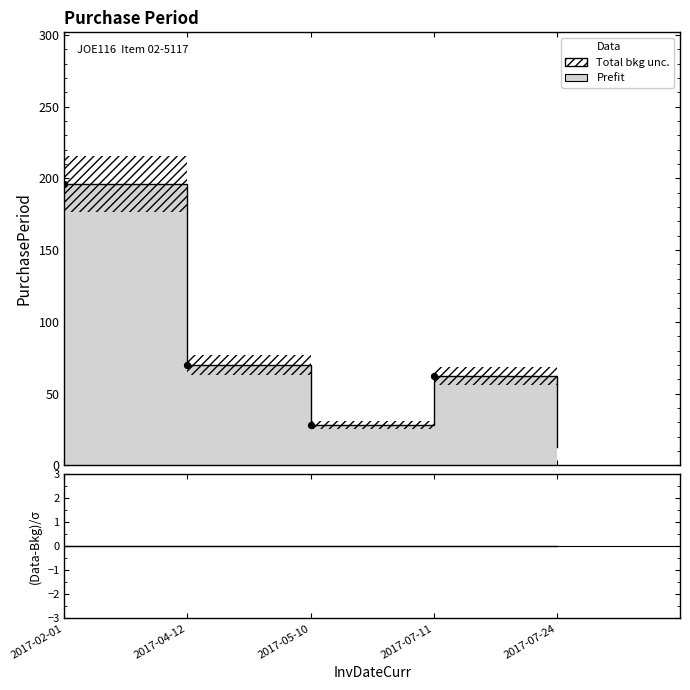

Which has a higher value, 2017-05-10 or 2017-04-12?

2017-04-12